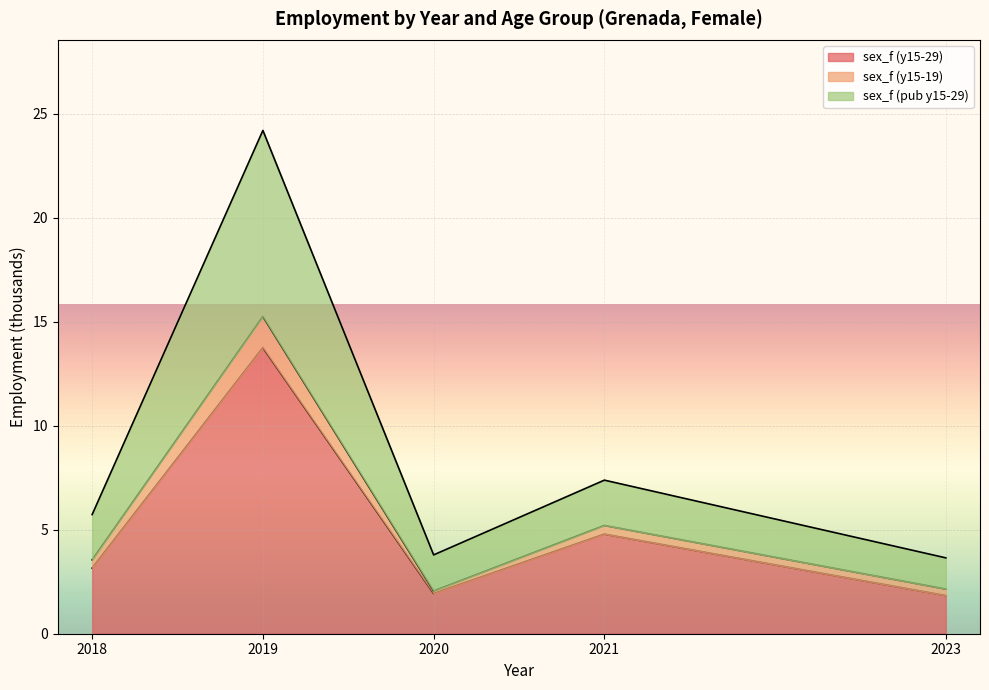

At which label does sex_f (y15-29) reach its peak?

2019